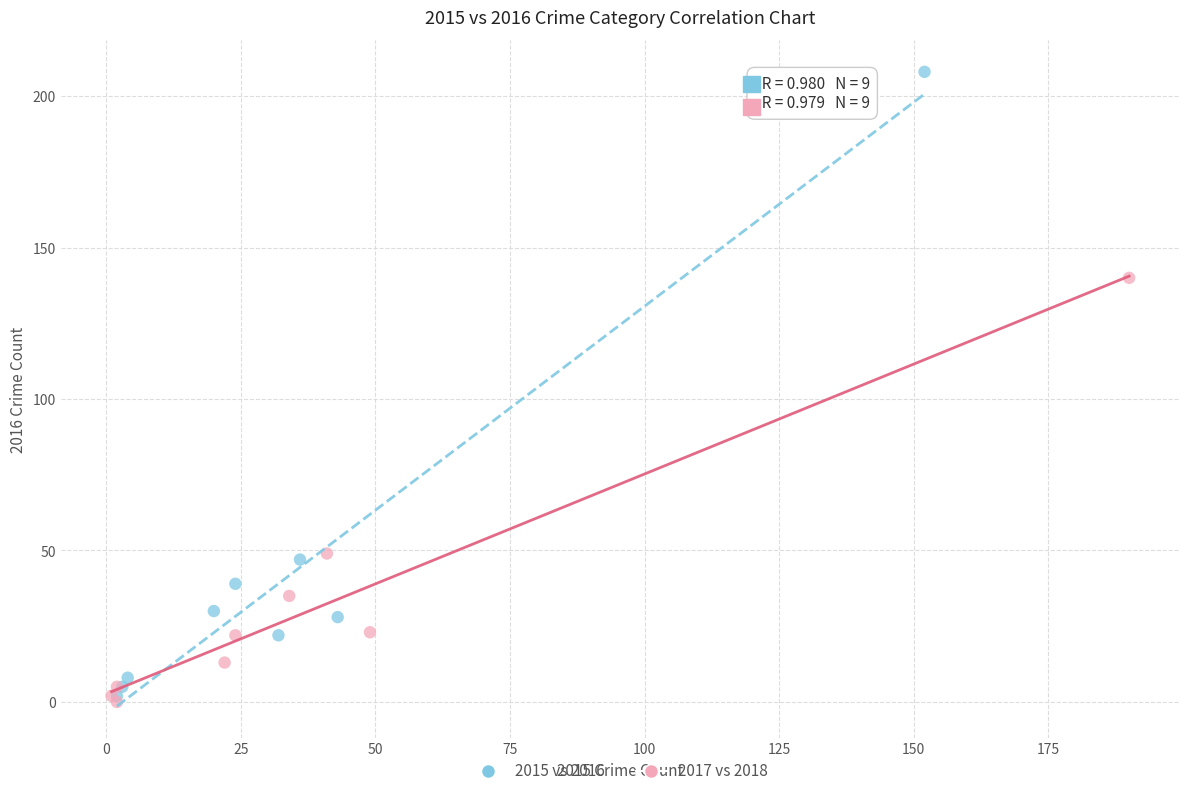

Which series contains the highest Y value?

2015 vs 2016